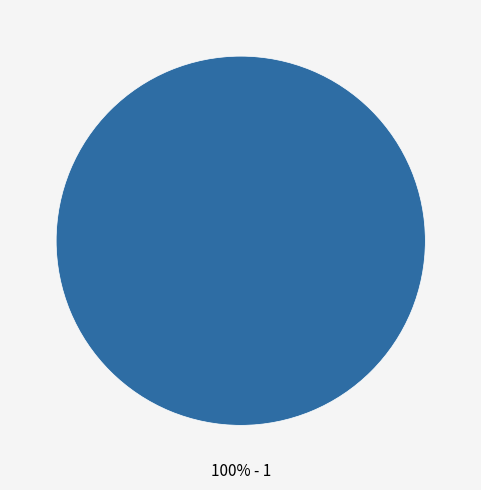

Count the number of slices in the pie.

1